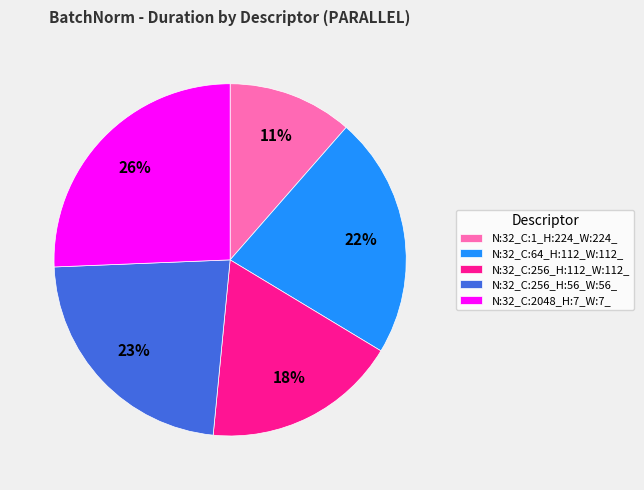

What percentage is the N:32_C:1_H:224_W:224_ slice, to the nearest percent?

11%